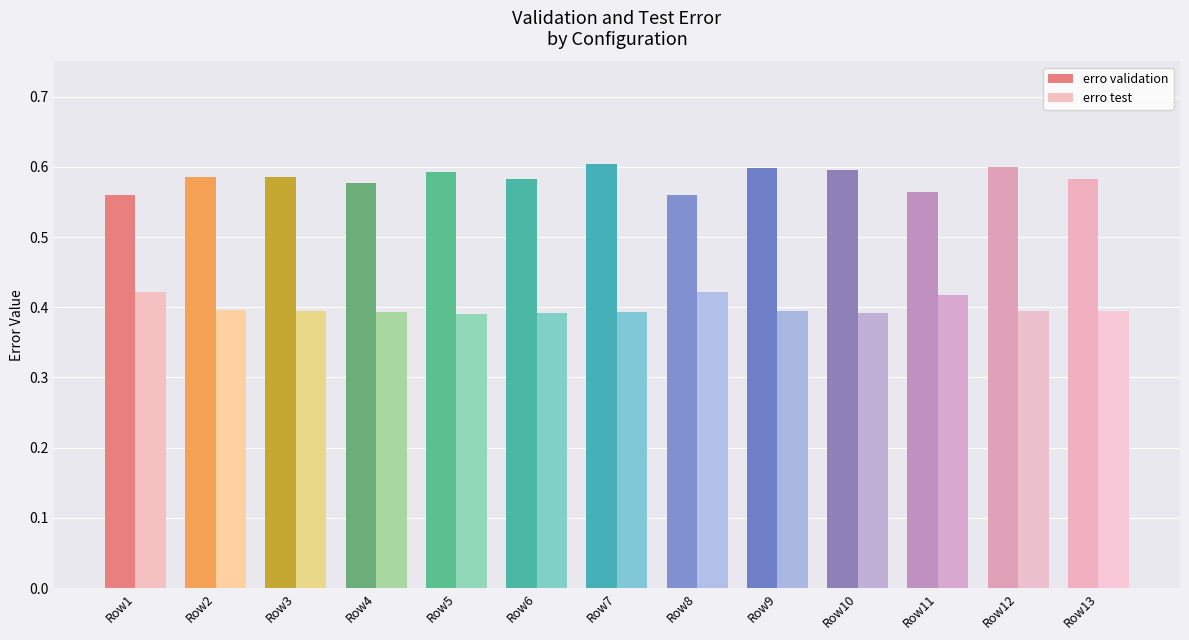

The value of erro validation at Row12 is 0.9. True or false?

False